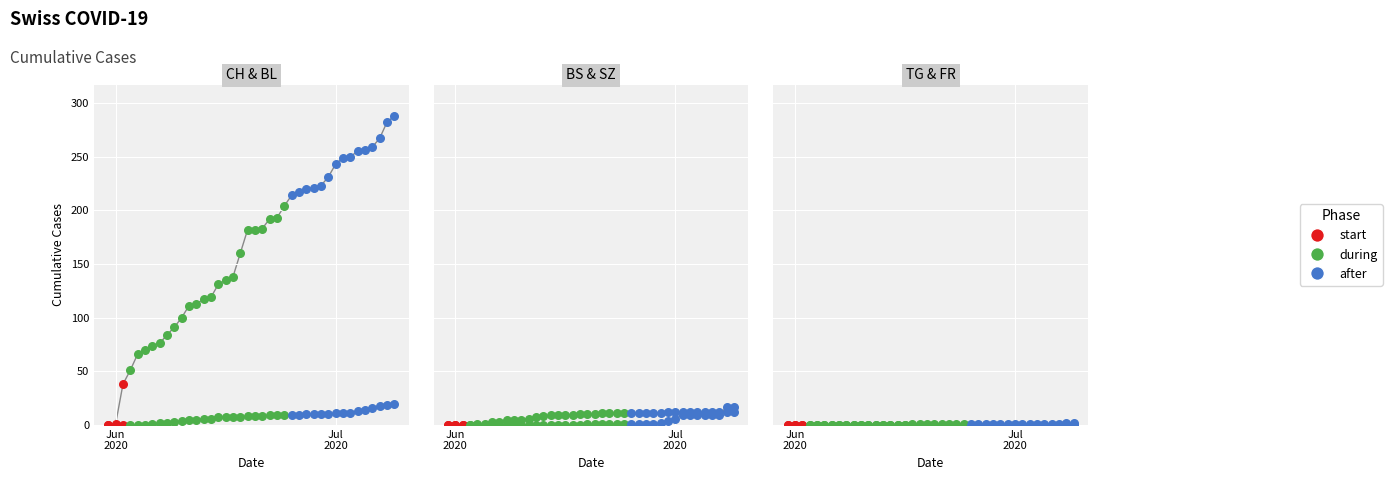

Which series reaches the minimum Y coordinate?

CH